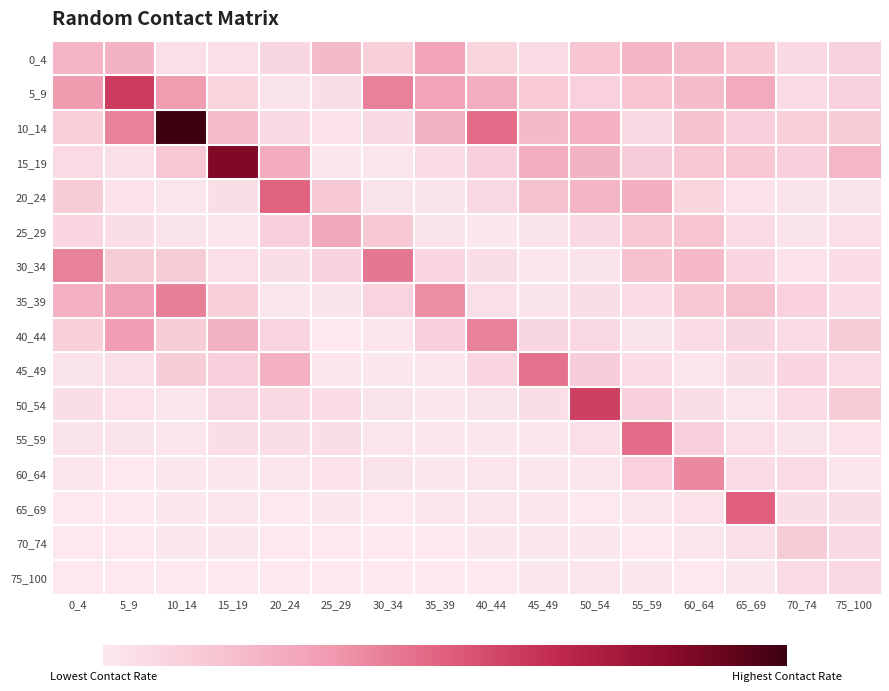

Reading left to right, transcribe all the data shown in this chart.

0_4: 0_4=0.5	5_9=0.6	10_14=0.1	15_19=0.1	20_24=0.2	25_29=0.5	30_34=0.3	35_39=0.7	40_44=0.2	45_49=0.1	50_54=0.4	55_59=0.5	60_64=0.5	65_69=0.4	70_74=0.2	75_100=0.2
5_9: 0_4=0.8	5_9=1.4	10_14=0.8	15_19=0.2	20_24=0.1	25_29=0.1	30_34=0.9	35_39=0.7	40_44=0.6	45_49=0.3	50_54=0.3	55_59=0.4	60_64=0.5	65_69=0.6	70_74=0.1	75_100=0.2
10_14: 0_4=0.3	5_9=1.0	10_14=2.4	15_19=0.5	20_24=0.2	25_29=0.1	30_34=0.2	35_39=0.6	40_44=1.1	45_49=0.5	50_54=0.6	55_59=0.2	60_64=0.4	65_69=0.3	70_74=0.3	75_100=0.3
15_19: 0_4=0.2	5_9=0.1	10_14=0.4	15_19=2.0	20_24=0.6	25_29=0.0	30_34=0.0	35_39=0.1	40_44=0.3	45_49=0.6	50_54=0.6	55_59=0.3	60_64=0.4	65_69=0.4	70_74=0.3	75_100=0.5
20_24: 0_4=0.3	5_9=0.1	10_14=0.0	15_19=0.1	20_24=1.2	25_29=0.3	30_34=0.1	35_39=0.1	40_44=0.2	45_49=0.4	50_54=0.6	55_59=0.6	60_64=0.2	65_69=0.1	70_74=0.0	75_100=0.1
25_29: 0_4=0.2	5_9=0.1	10_14=0.1	15_19=0.0	20_24=0.3	25_29=0.7	30_34=0.3	35_39=0.0	40_44=0.0	45_49=0.1	50_54=0.2	55_59=0.4	60_64=0.4	65_69=0.1	70_74=0.1	75_100=0.1
30_34: 0_4=1.0	5_9=0.3	10_14=0.3	15_19=0.1	20_24=0.1	25_29=0.2	30_34=1.0	35_39=0.2	40_44=0.1	45_49=0.0	50_54=0.0	55_59=0.4	60_64=0.5	65_69=0.2	70_74=0.1	75_100=0.1
35_39: 0_4=0.6	5_9=0.7	10_14=1.0	15_19=0.3	20_24=0.0	25_29=0.1	30_34=0.2	35_39=0.9	40_44=0.1	45_49=0.1	50_54=0.1	55_59=0.1	60_64=0.4	65_69=0.4	70_74=0.3	75_100=0.1
40_44: 0_4=0.3	5_9=0.7	10_14=0.3	15_19=0.6	20_24=0.2	25_29=0.0	30_34=0.0	35_39=0.3	40_44=1.0	45_49=0.2	50_54=0.2	55_59=0.0	60_64=0.1	65_69=0.2	70_74=0.1	75_100=0.3
45_49: 0_4=0.0	5_9=0.1	10_14=0.3	15_19=0.3	20_24=0.6	25_29=0.0	30_34=0.0	35_39=0.0	40_44=0.2	45_49=1.1	50_54=0.3	55_59=0.1	60_64=0.0	65_69=0.1	70_74=0.2	75_100=0.1
50_54: 0_4=0.1	5_9=0.1	10_14=0.0	15_19=0.2	20_24=0.2	25_29=0.1	30_34=0.1	35_39=0.0	40_44=0.1	45_49=0.1	50_54=1.4	55_59=0.3	60_64=0.1	65_69=0.0	70_74=0.2	75_100=0.3
55_59: 0_4=0.1	5_9=0.1	10_14=0.0	15_19=0.1	20_24=0.1	25_29=0.1	30_34=0.0	35_39=0.0	40_44=0.0	45_49=0.0	50_54=0.1	55_59=1.1	60_64=0.3	65_69=0.1	70_74=0.1	75_100=0.1
60_64: 0_4=0.0	5_9=0.0	10_14=0.0	15_19=0.0	20_24=0.0	25_29=0.1	30_34=0.0	35_39=0.0	40_44=0.0	45_49=0.0	50_54=0.0	55_59=0.2	60_64=0.9	65_69=0.1	70_74=0.1	75_100=0.0
65_69: 0_4=0.0	5_9=0.0	10_14=0.0	15_19=0.0	20_24=0.0	25_29=0.0	30_34=0.0	35_39=0.0	40_44=0.0	45_49=0.0	50_54=0.0	55_59=0.0	60_64=0.1	65_69=1.2	70_74=0.1	75_100=0.1
70_74: 0_4=0.0	5_9=0.0	10_14=0.0	15_19=0.0	20_24=0.0	25_29=0.0	30_34=0.0	35_39=0.0	40_44=0.0	45_49=0.0	50_54=0.0	55_59=0.0	60_64=0.0	65_69=0.1	70_74=0.3	75_100=0.2
75_100: 0_4=0.0	5_9=0.0	10_14=0.0	15_19=0.0	20_24=0.0	25_29=0.0	30_34=0.0	35_39=0.0	40_44=0.0	45_49=0.0	50_54=0.0	55_59=0.0	60_64=0.0	65_69=0.0	70_74=0.2	75_100=0.2